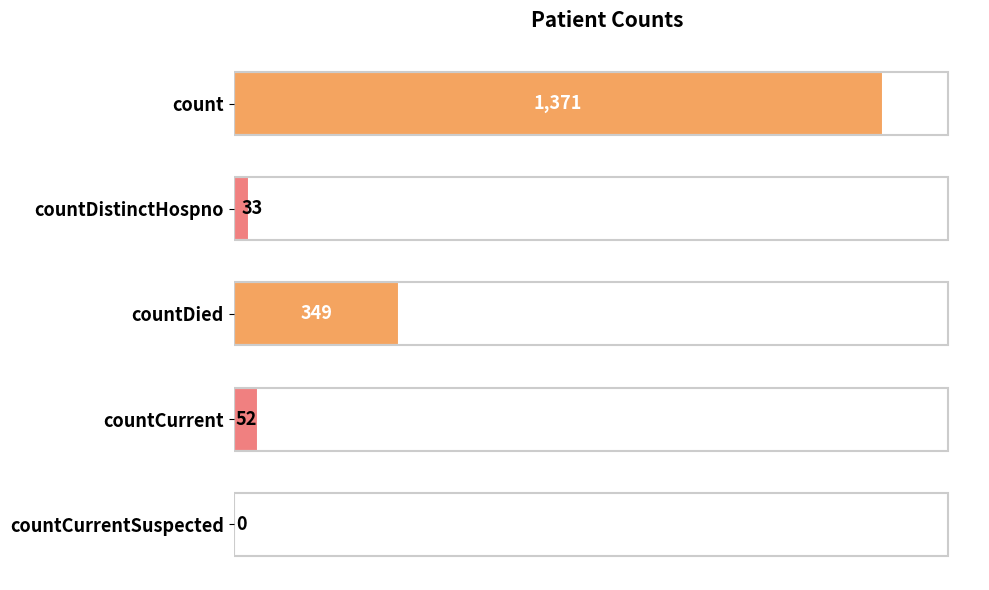

Between countCurrent and countDistinctHospno, which is larger?

countCurrent